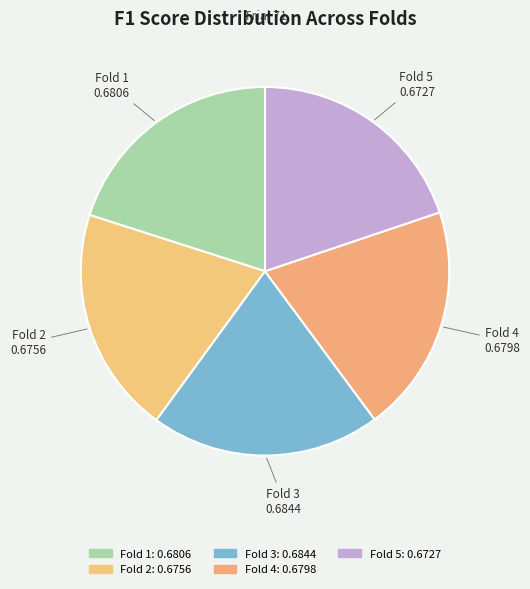

Rank the categories by value from lowest to highest.

Fold 5, Fold 2, Fold 4, Fold 1, Fold 3